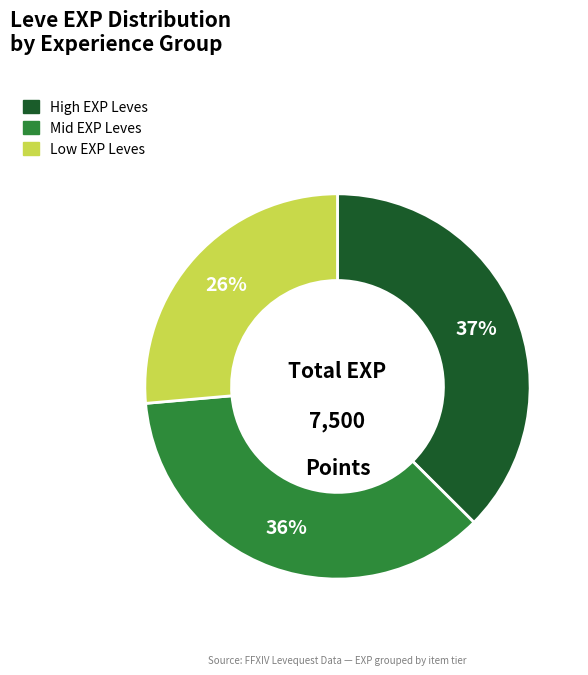

Is there a majority slice in this chart?

No